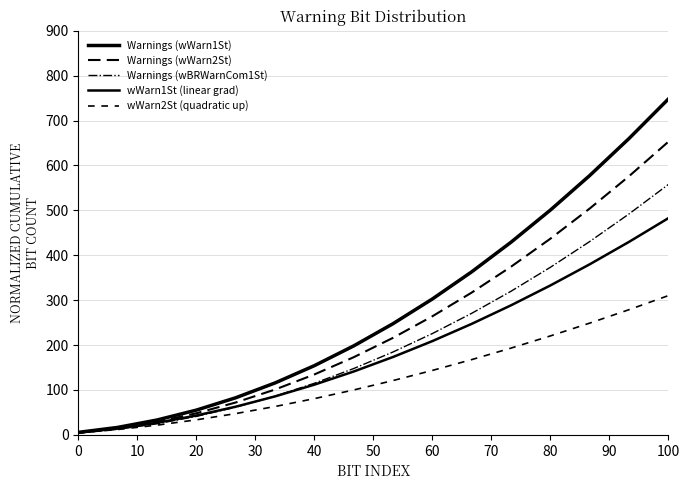

How many lines are shown in the chart?

5